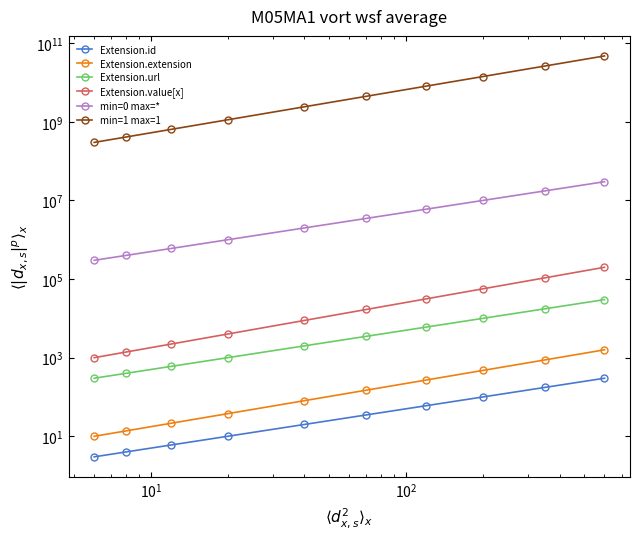

True or false: min=0 max=* and Extension.value[x] cross at least once.

False